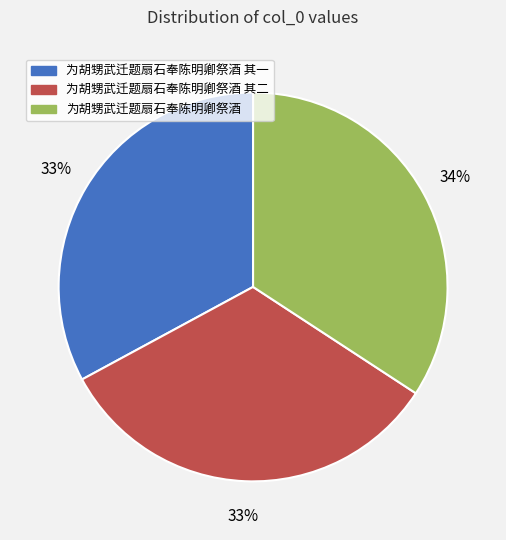

What is the ratio of the value at 为胡甥武迁题扇石奉陈明卿祭酒 to the value at 为胡甥武迁题扇石奉陈明卿祭酒 其一?

1.0